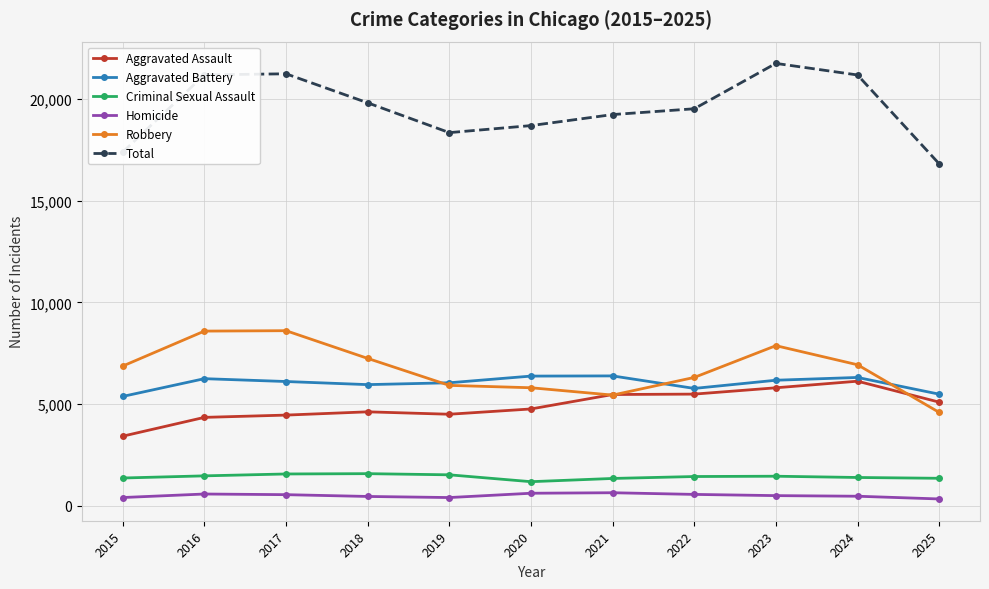

True or false: Homicide has more than 1 interior local peaks.

True